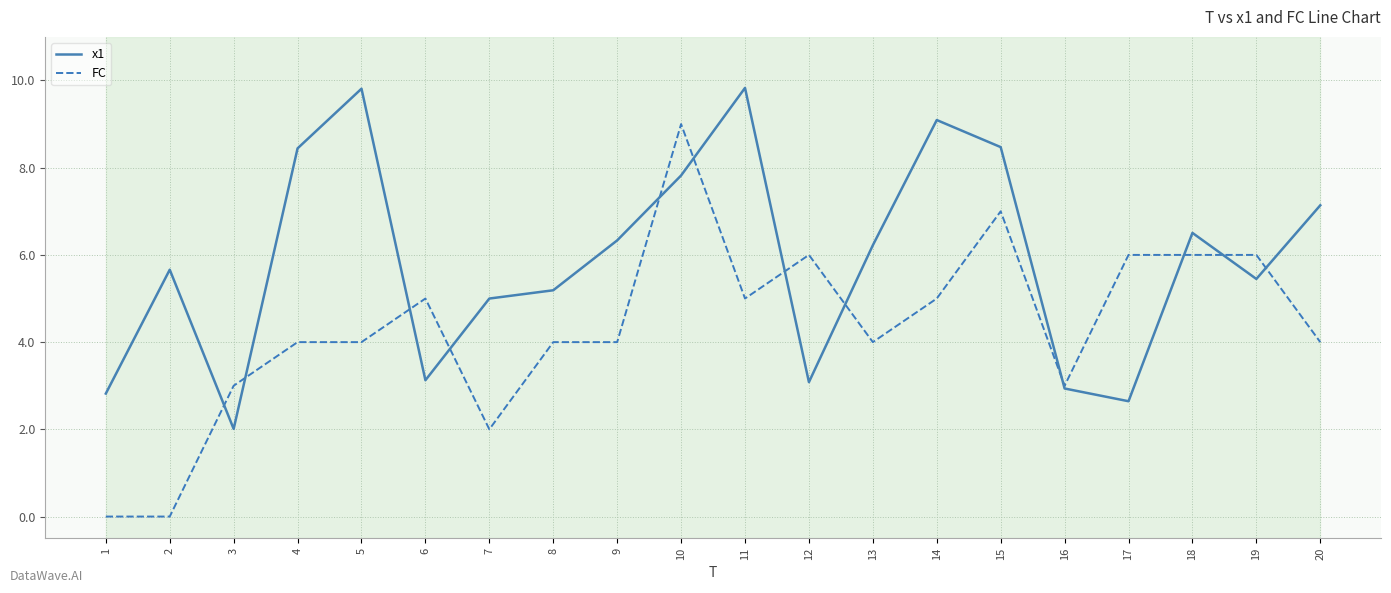

In x1, how many points are higher than both neighbors (excluding endpoints)?

5